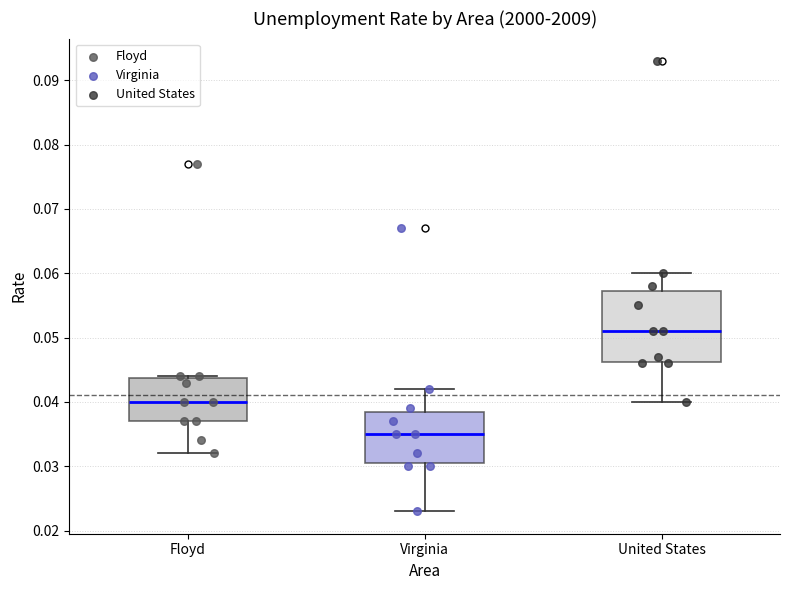

Which box's median line is the lowest?

Virginia